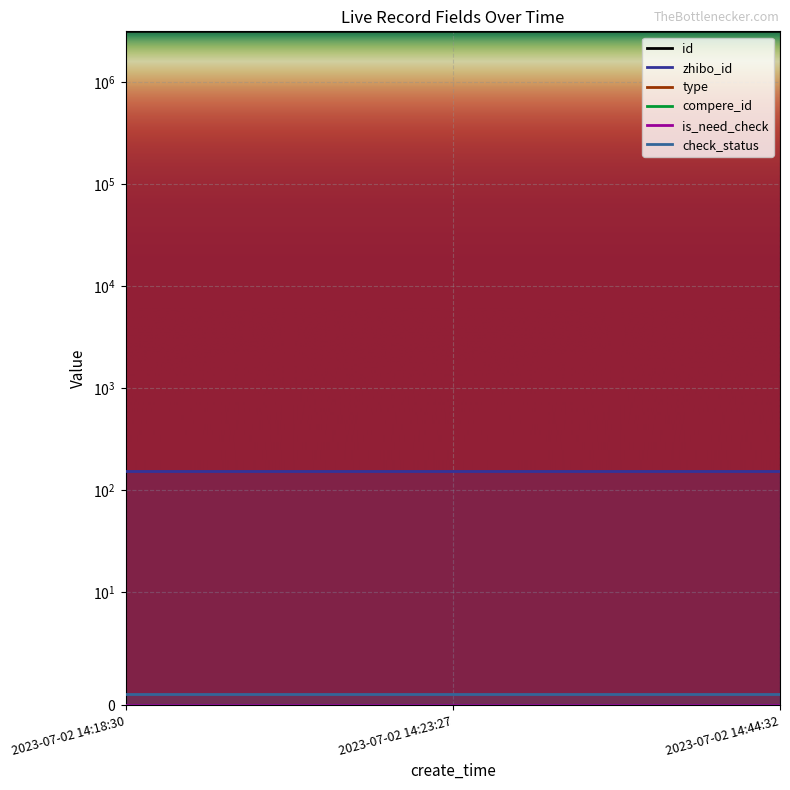

Which has a higher value, 2023-07-02 14:18:30 or 2023-07-02 14:23:27?

2023-07-02 14:18:30